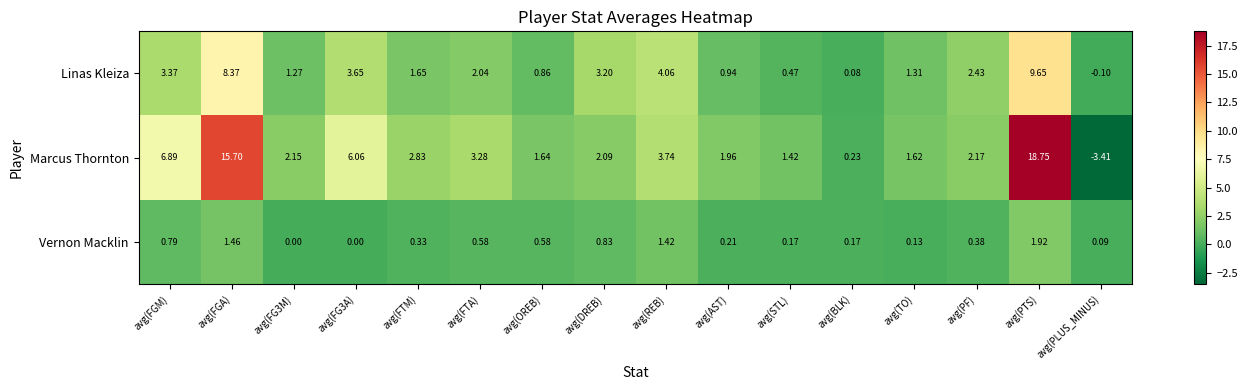

At which label does Marcus Thornton reach its minimum?

avg(PLUS_MINUS)